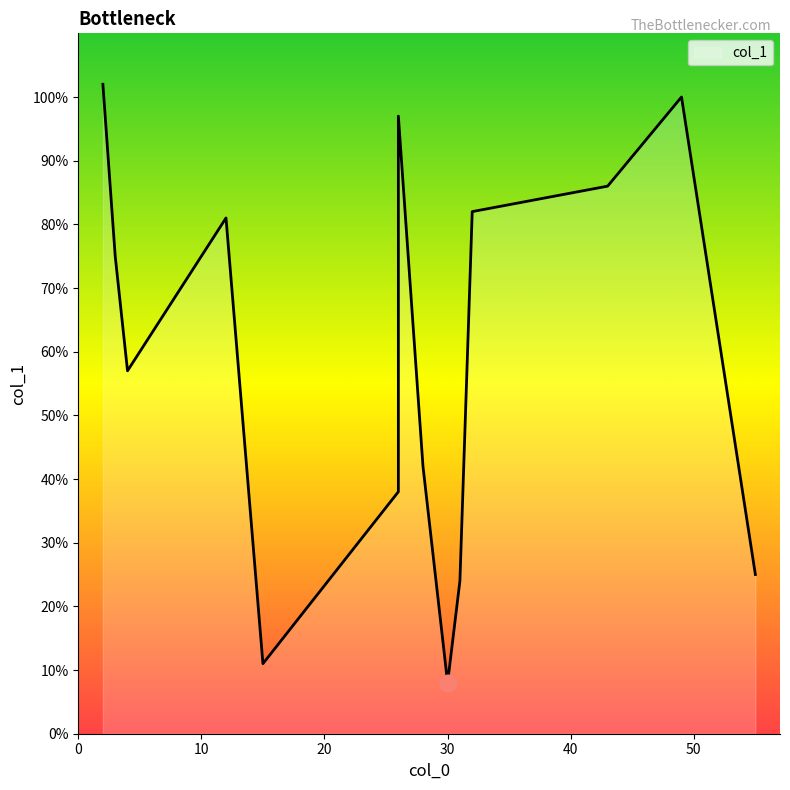

The chart shows a value of 11 at 15. True or false?

True